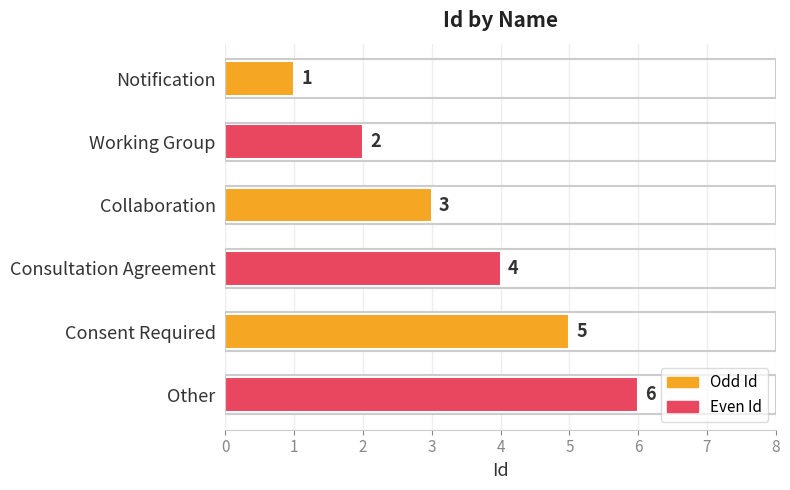

Where is the data nearest to the value 3?

Collaboration